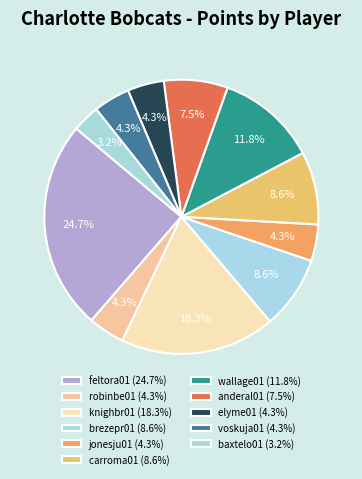

What is the largest slice in the pie chart?

feltora01